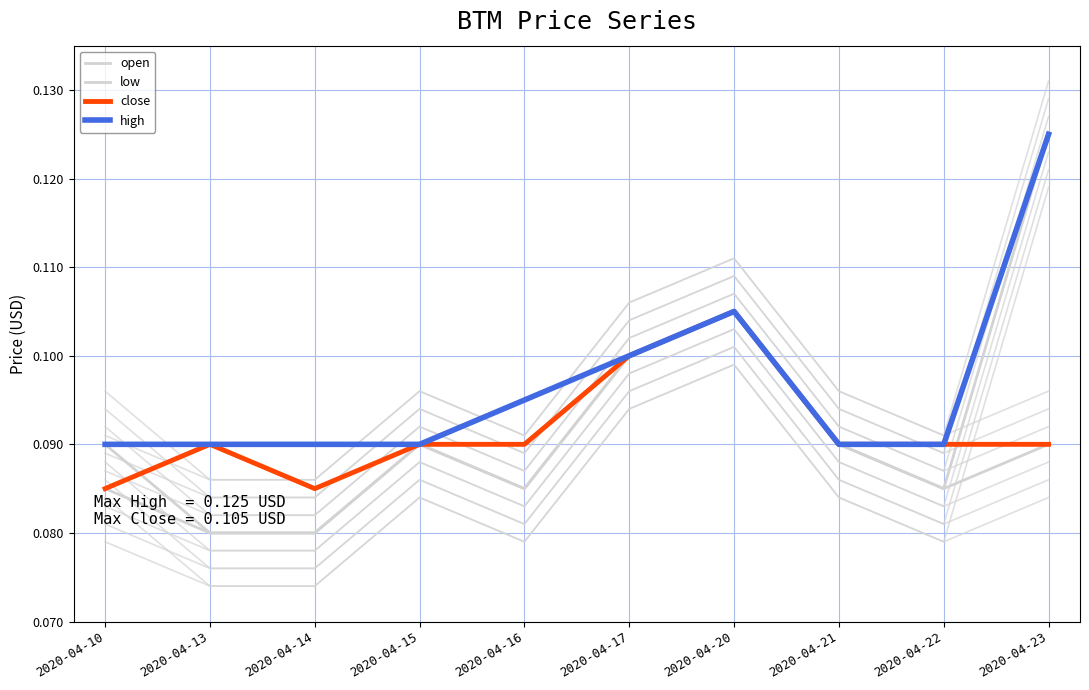

Where is the first local maximum for open?

2020-04-15